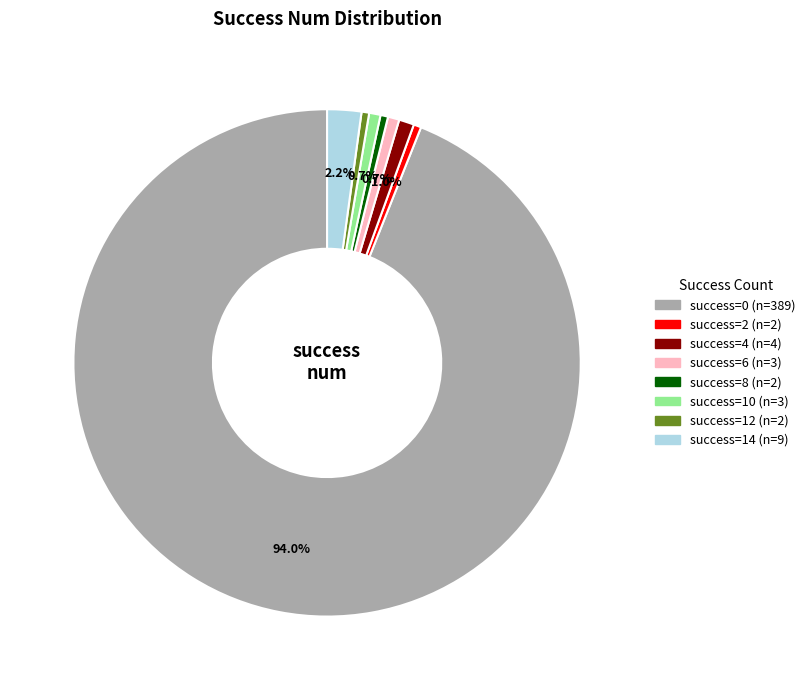

Is there any slice that represents more than half of the pie?

Yes